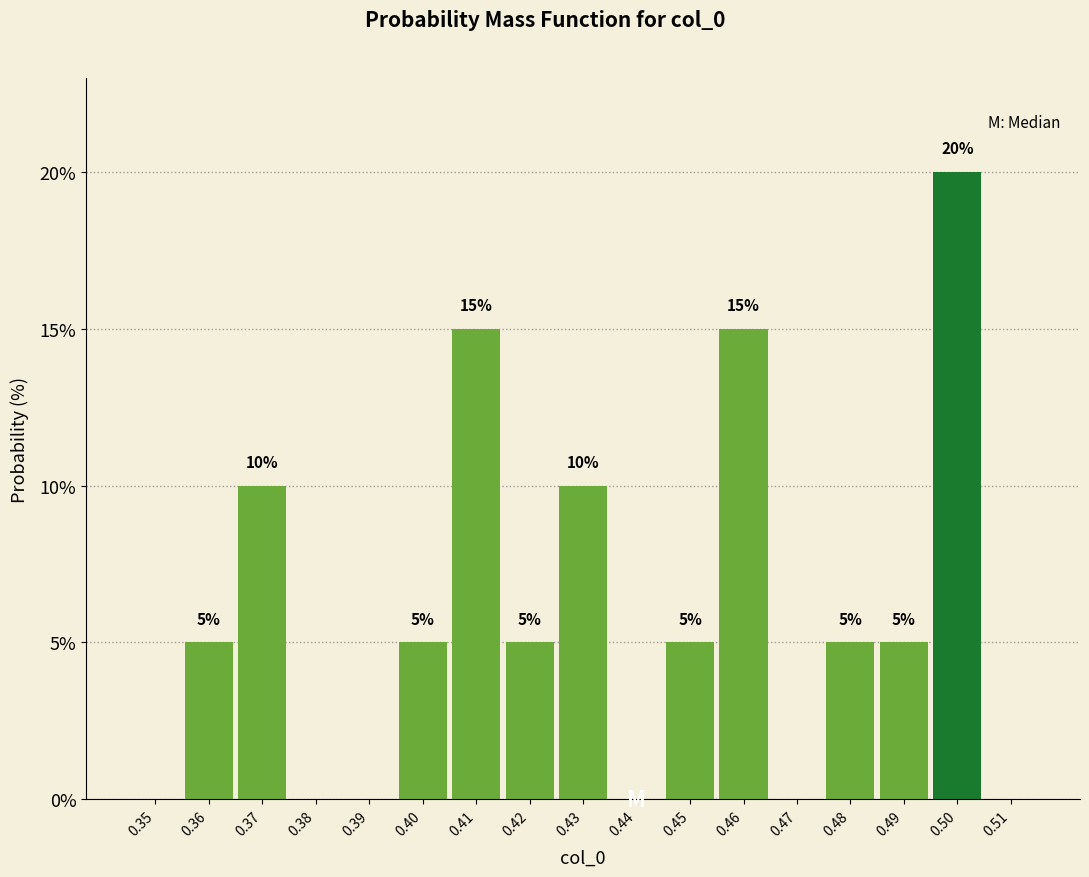

Reading right to left, list all the values displayed in this chart.

0.51=0	0.50=20	0.49=5	0.48=5	0.47=0	0.46=15	0.45=5	0.44=0	0.43=10	0.42=5	0.41=15	0.40=5	0.39=0	0.38=0	0.37=10	0.36=5	0.35=0